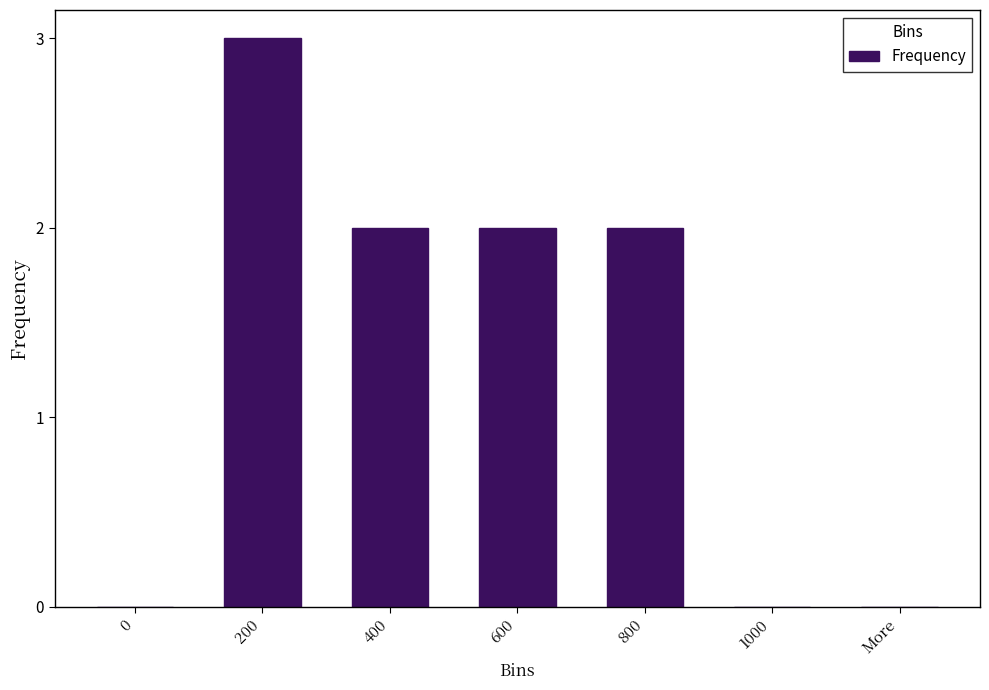

How many series are shown in this chart?

1